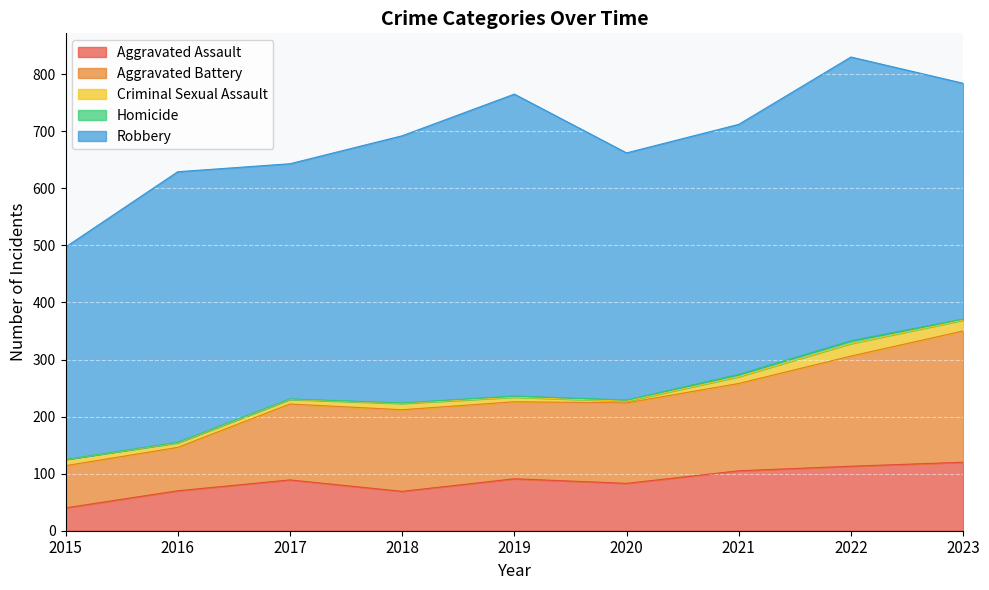

How many data points in Aggravated Battery are less than 141?

4